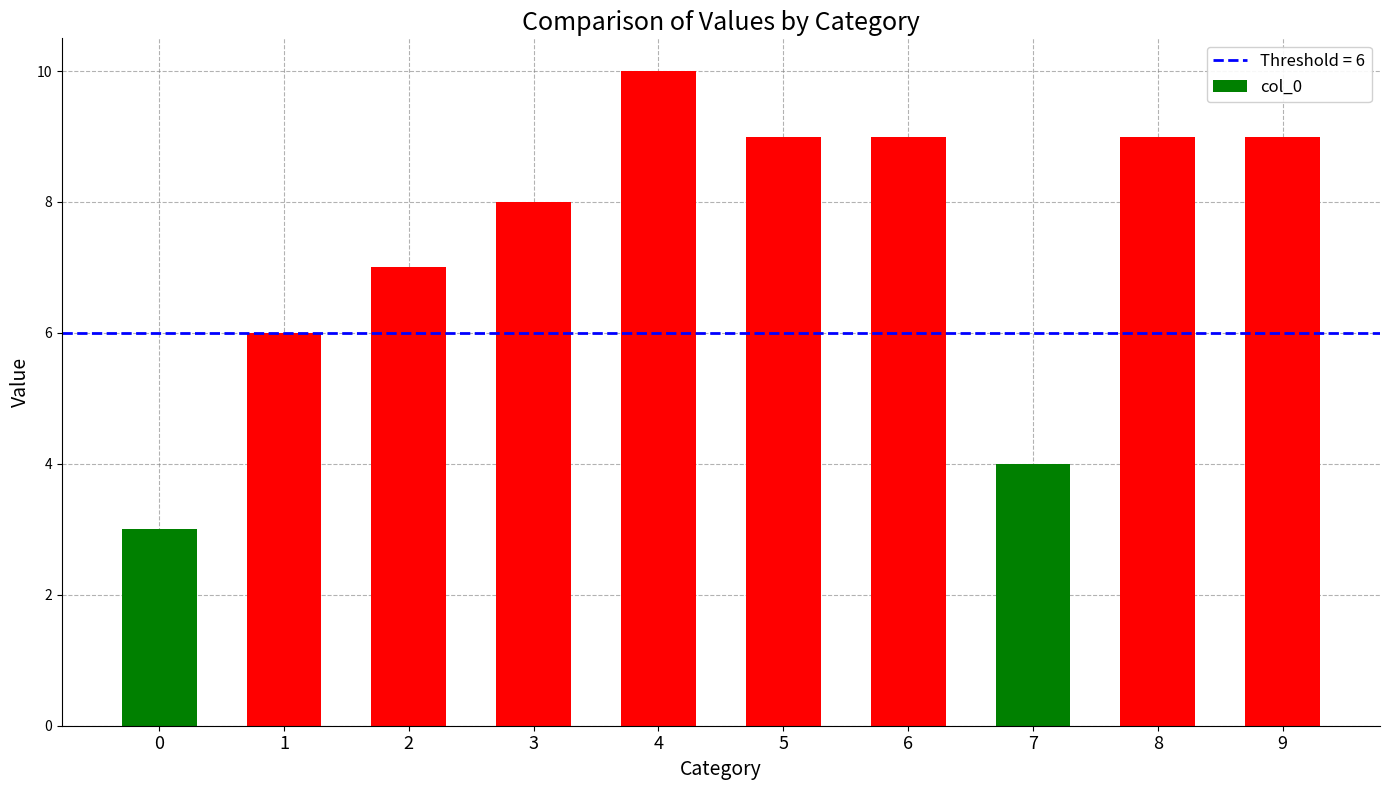

What is the minimum value shown in the chart?

3